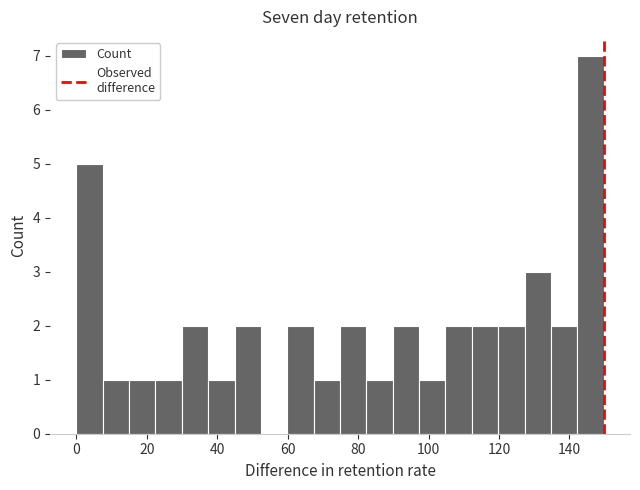

Around what value on the x-axis is the tallest bar? Give the approximate position of its centre, as read against the axis.

146